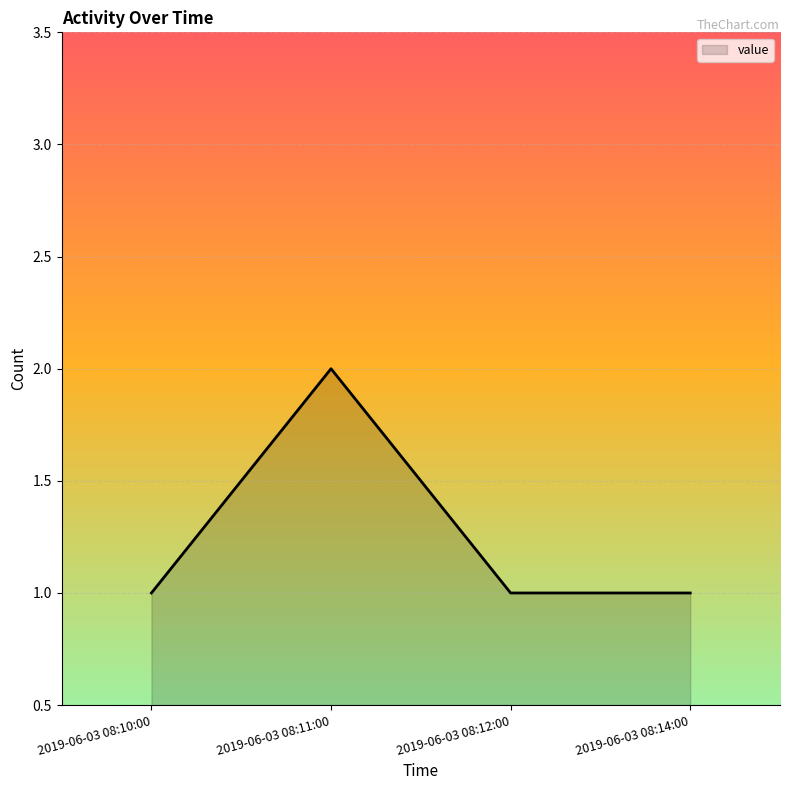

How many categories are shown in the chart?

4